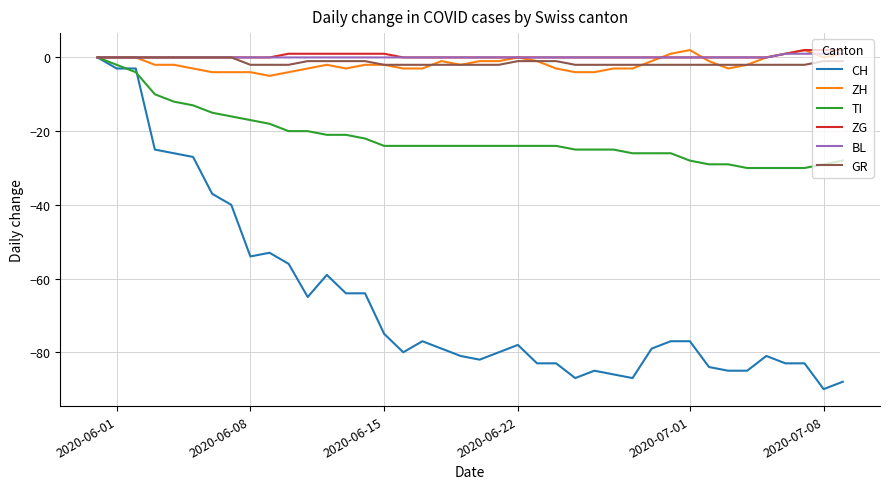

Which series has the largest range (max minus min)?

CH